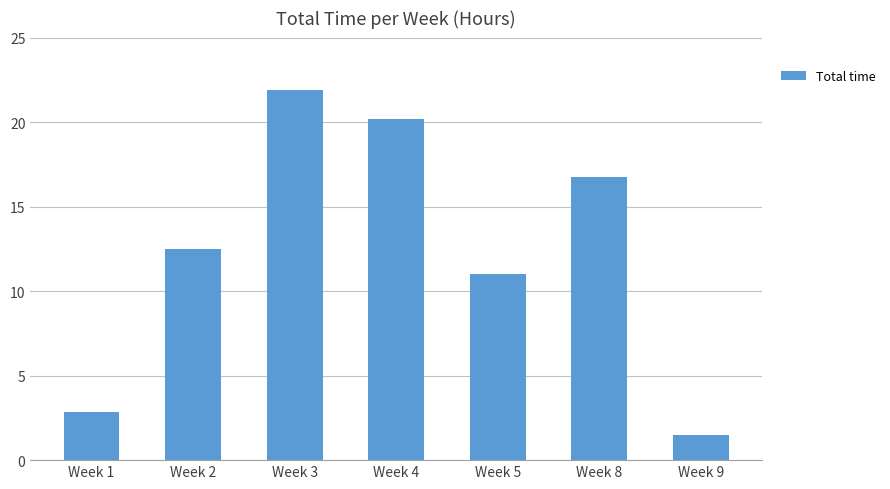

List the labels in order of value, largest first.

Week 3, Week 4, Week 8, Week 2, Week 5, Week 1, Week 9